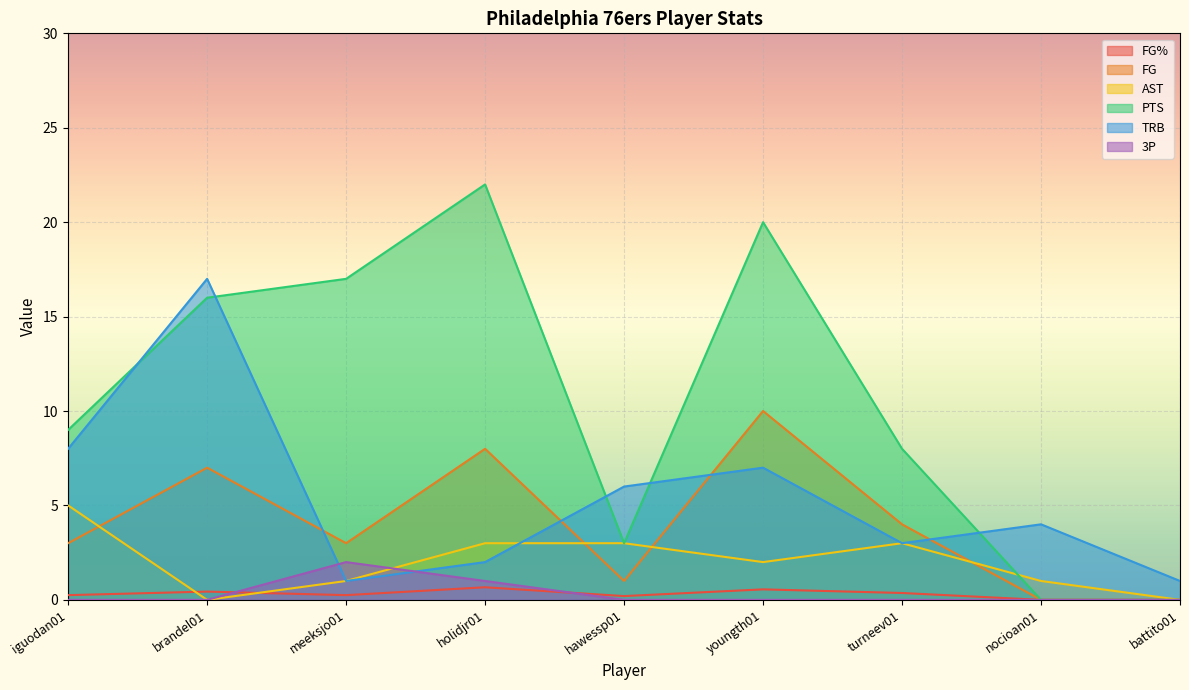

Is the value of FG% at brandel01 greater than the value of FG at nocioan01?

Yes